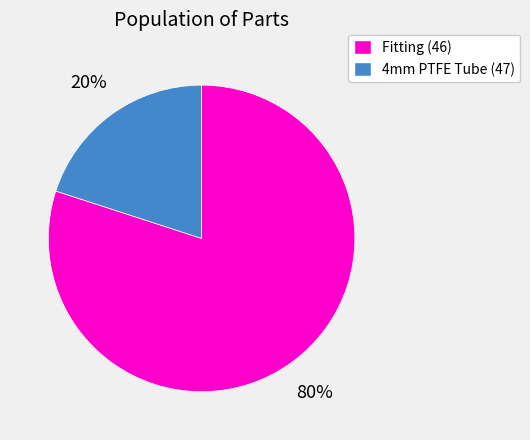

To the nearest percent, what is the average slice percentage?

50%